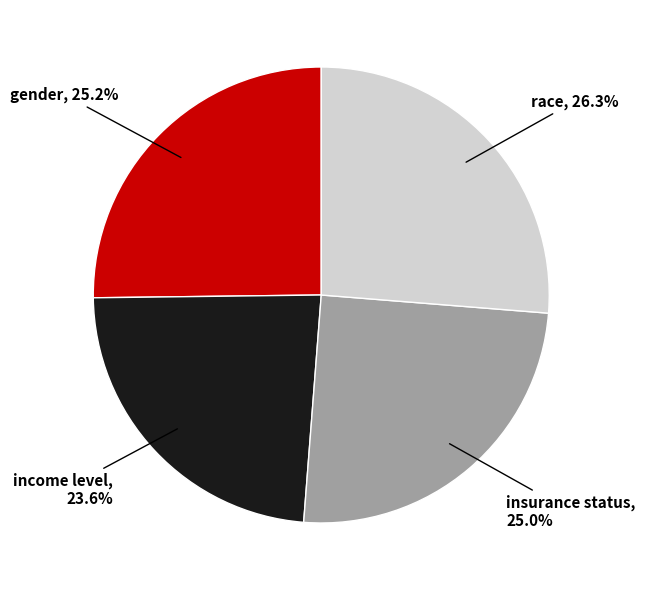

How much of the chart is everything except race?

73.7%